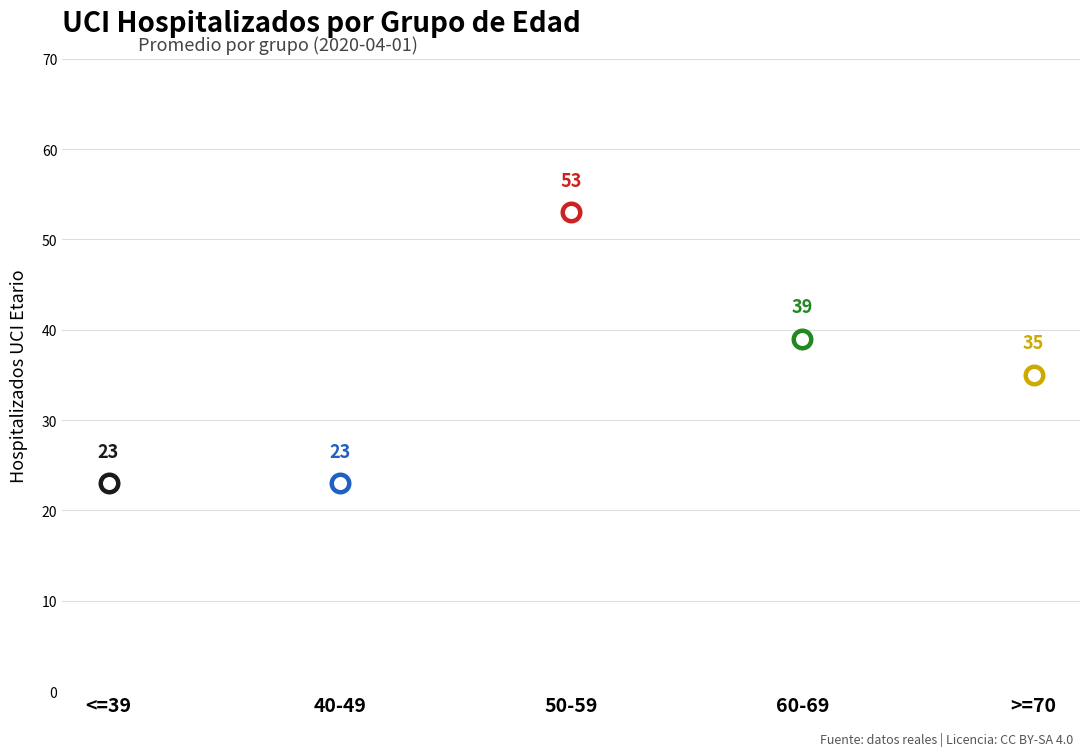

Approximately how many times larger is the value at 50-59 compared to >=70?

1.5